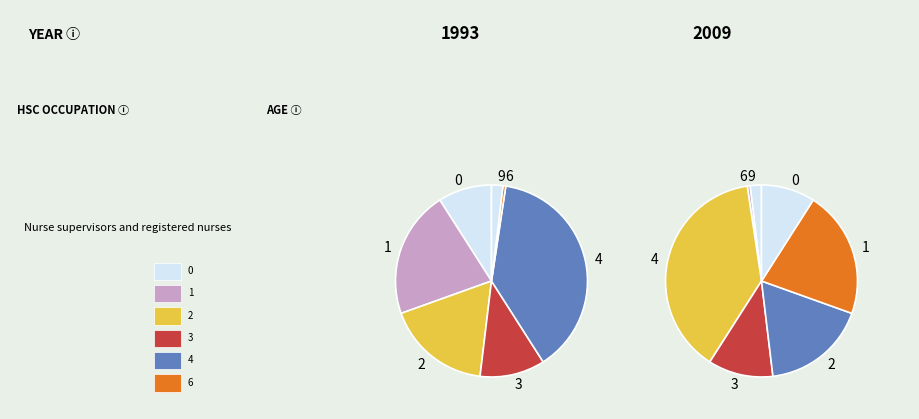

Is it true that 0 is 1% of the pie?

False